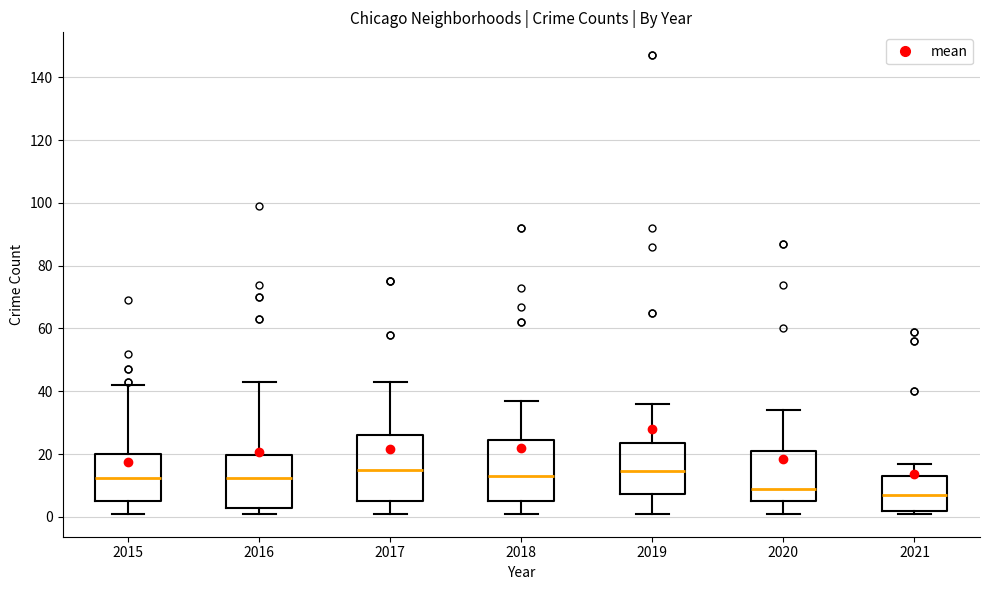

Where does the median line of the box at x = 2017 sit on the y-axis? The values are not printed on the chart, so give them approximately, as read against the axis.

16